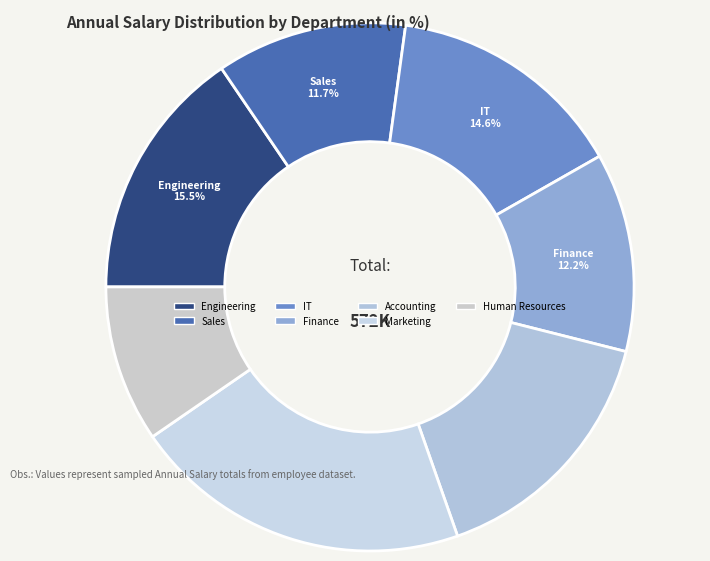

To the nearest percent, what portion does Marketing represent?

21%